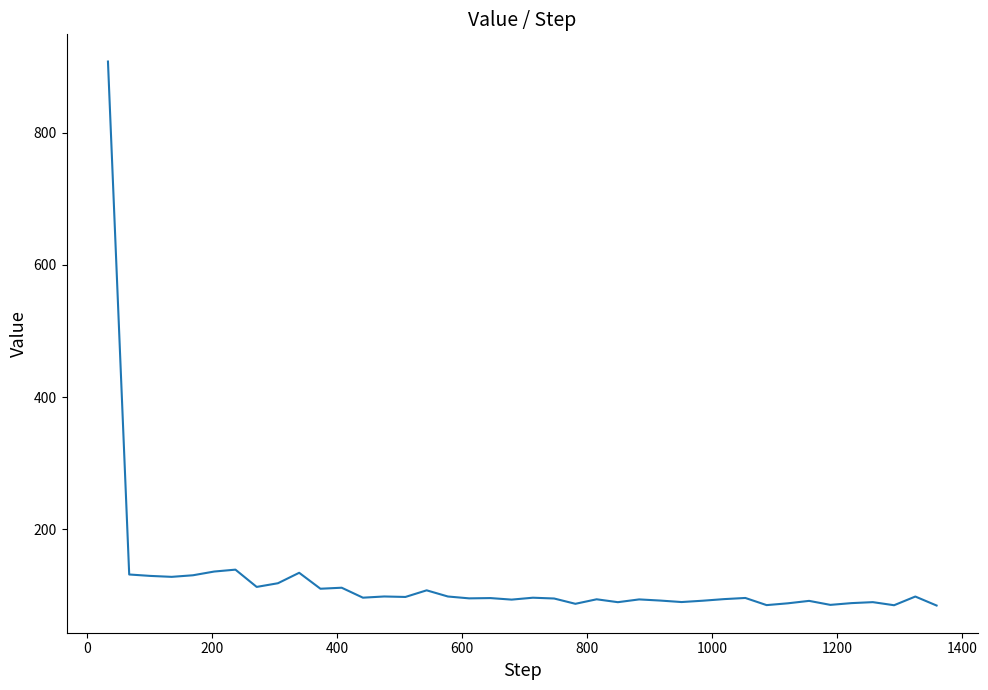

What is the minimum value shown in the chart?

84.4